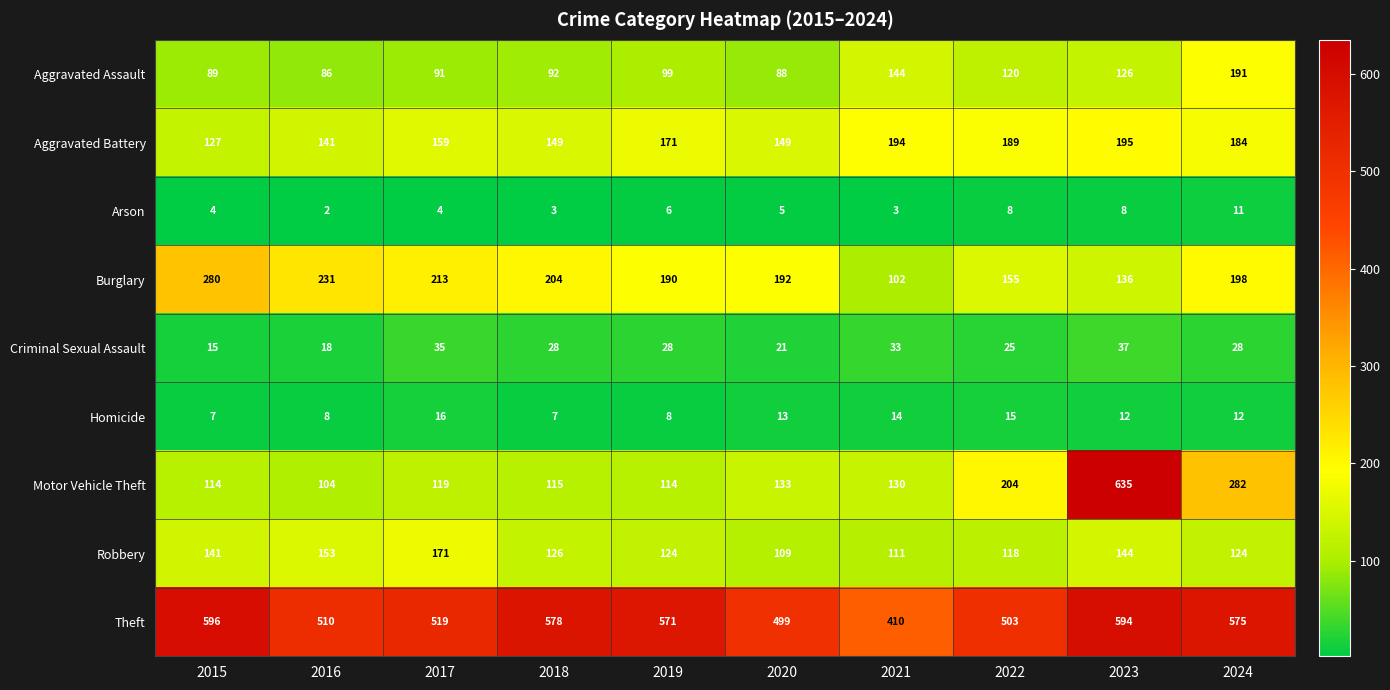

Which category has the highest value across all series?

2023